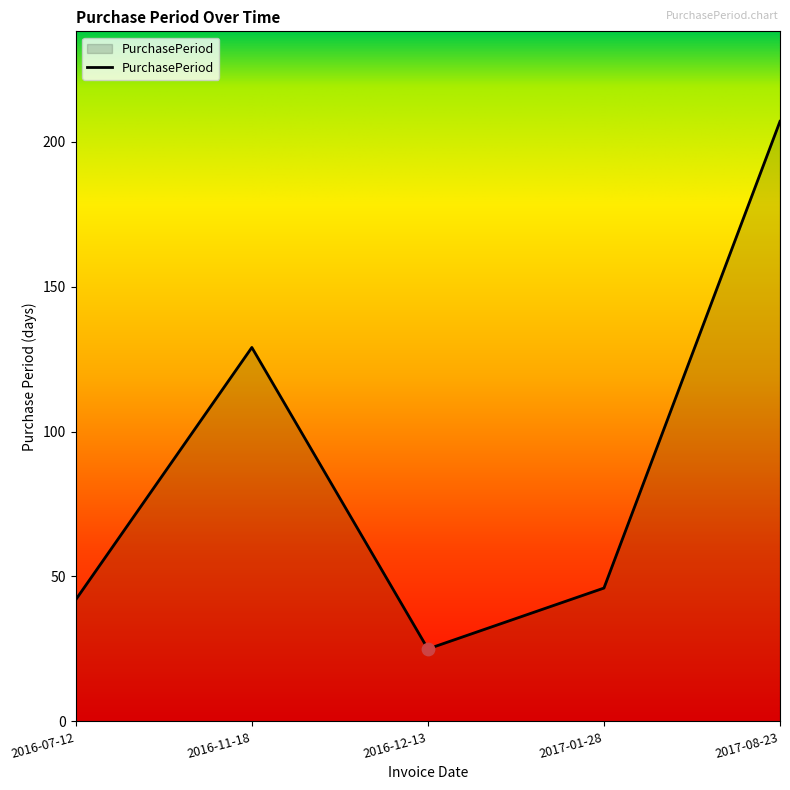

What is the ratio of the value at 2016-12-13 to the value at 2017-08-23?

0.1